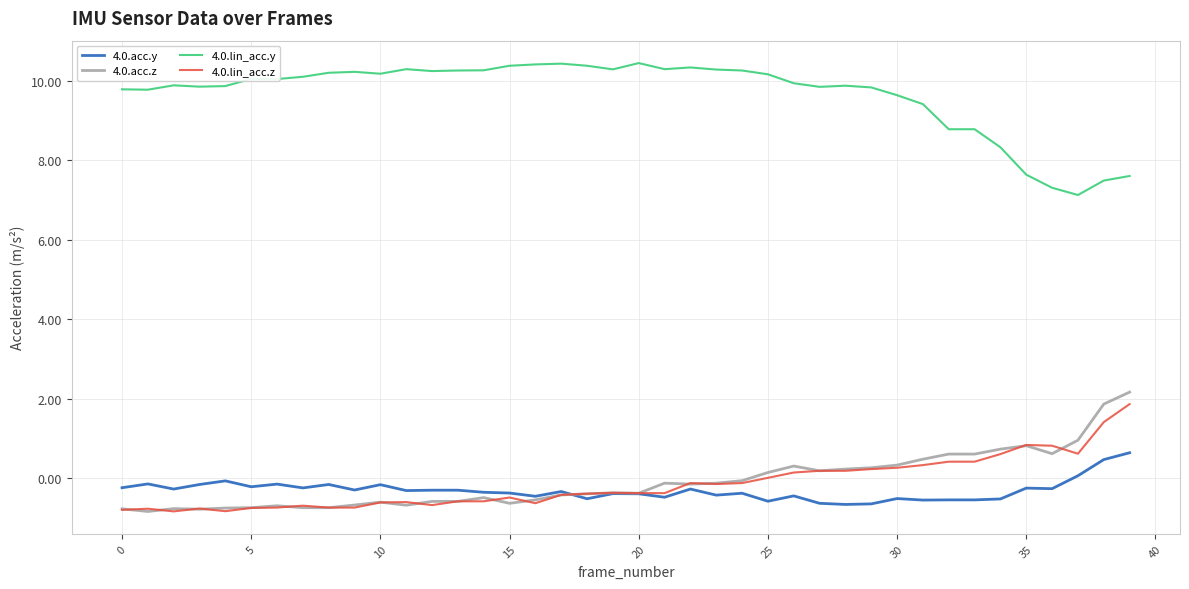

What is the maximum value for 4.0.lin_acc.y?

10.5